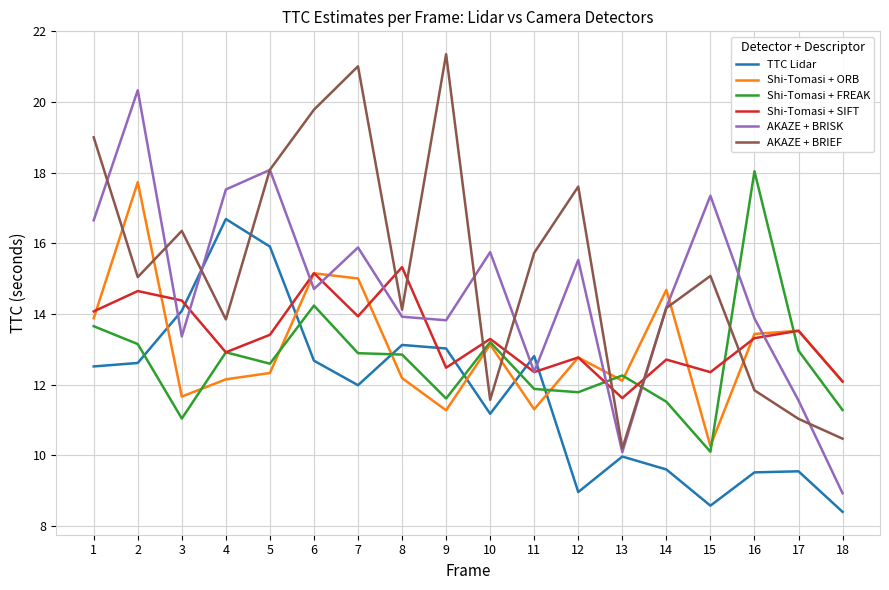

Count the number of categories in the chart.

18